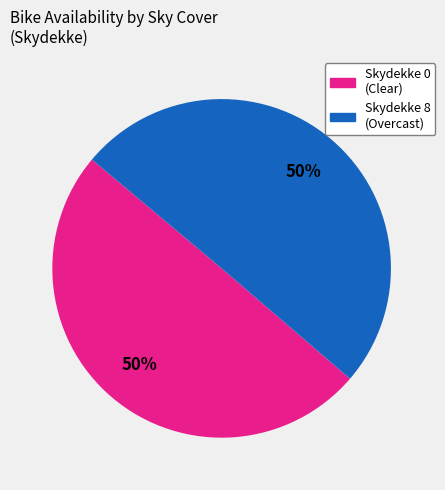

To the nearest percent, what is the average slice percentage?

50%